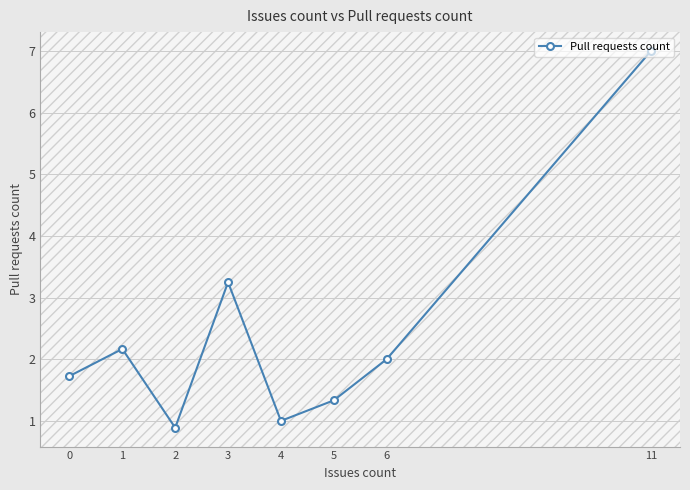

Approximately how many times larger is the value at 0 compared to 1?

0.8